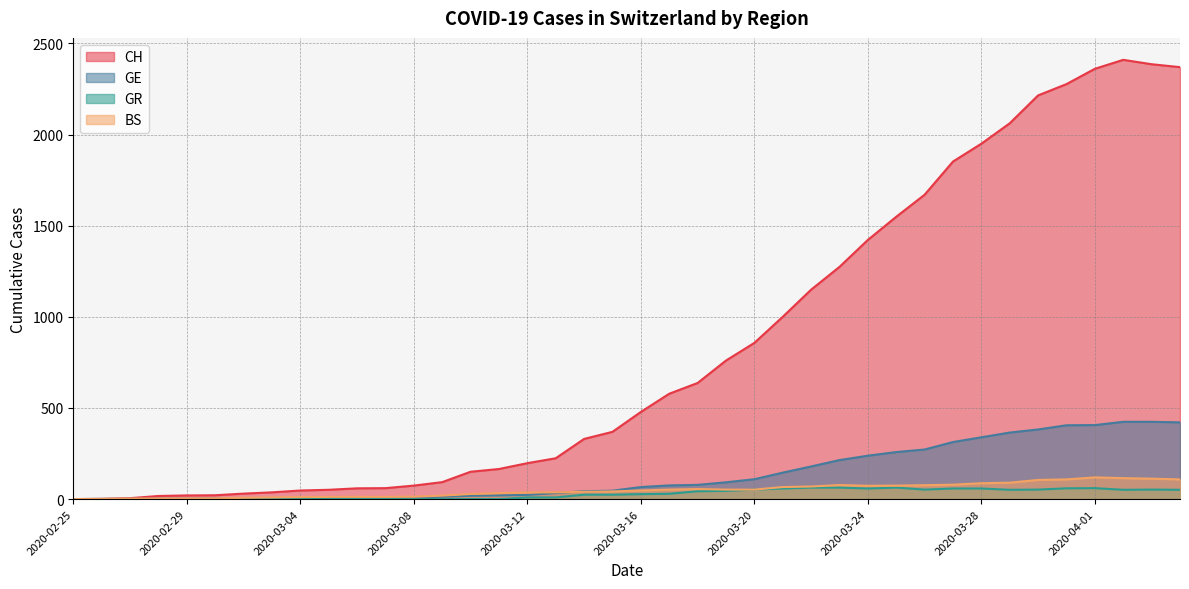

True or false: CH and BS intersect in this chart.

False